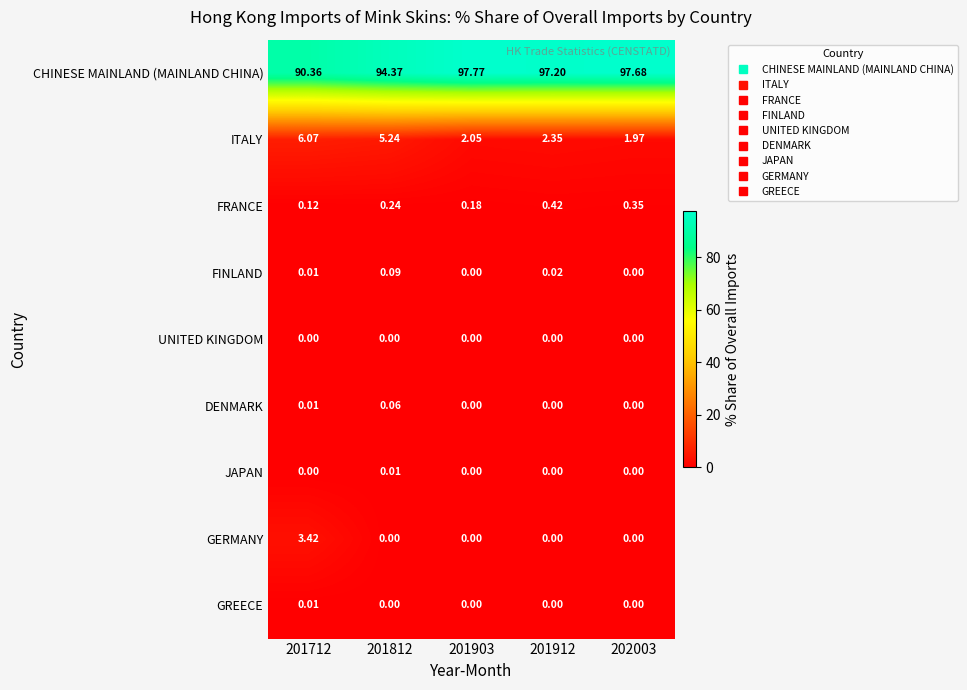

Which series has the largest range (max minus min)?

CHINESE MAINLAND (MAINLAND CHINA)